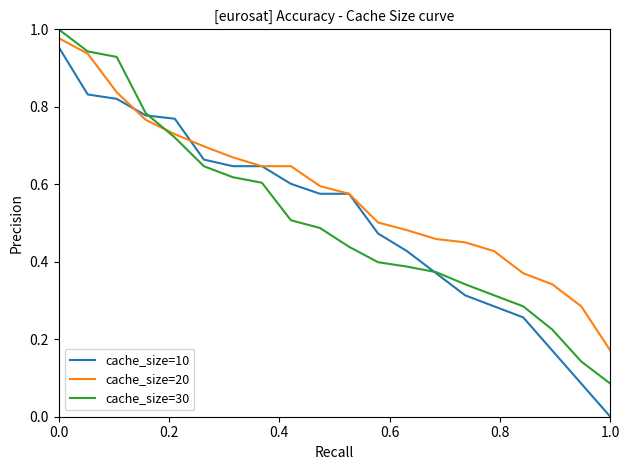

Which series has the largest total across all categories?

cache_size=20